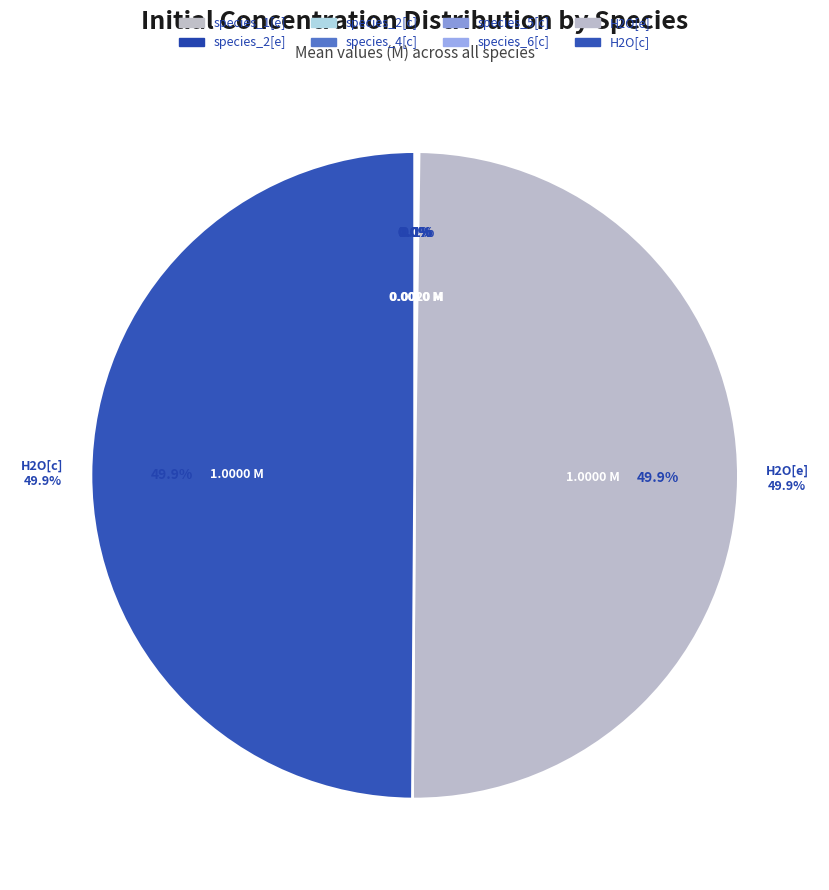

The species_5[c] slice represents 13% of the pie. True or false?

False